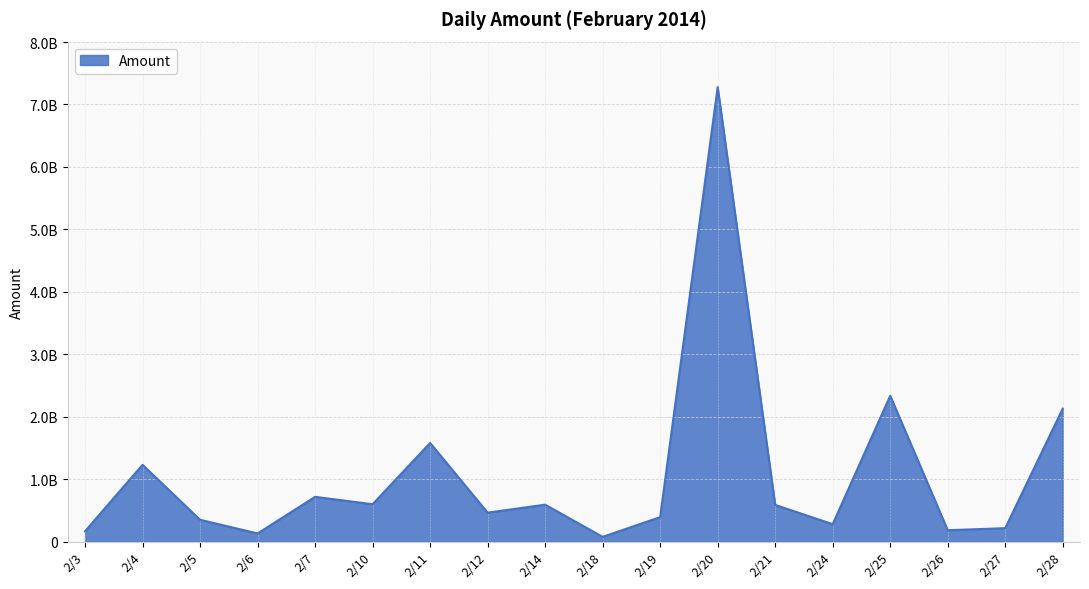

What is the difference between the second highest and minimum values?

2258947562